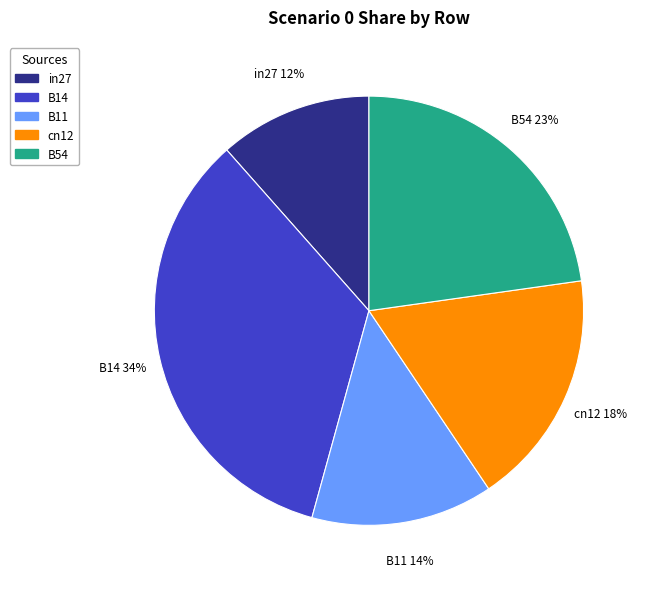

Does in27 represent more than half of the total?

No